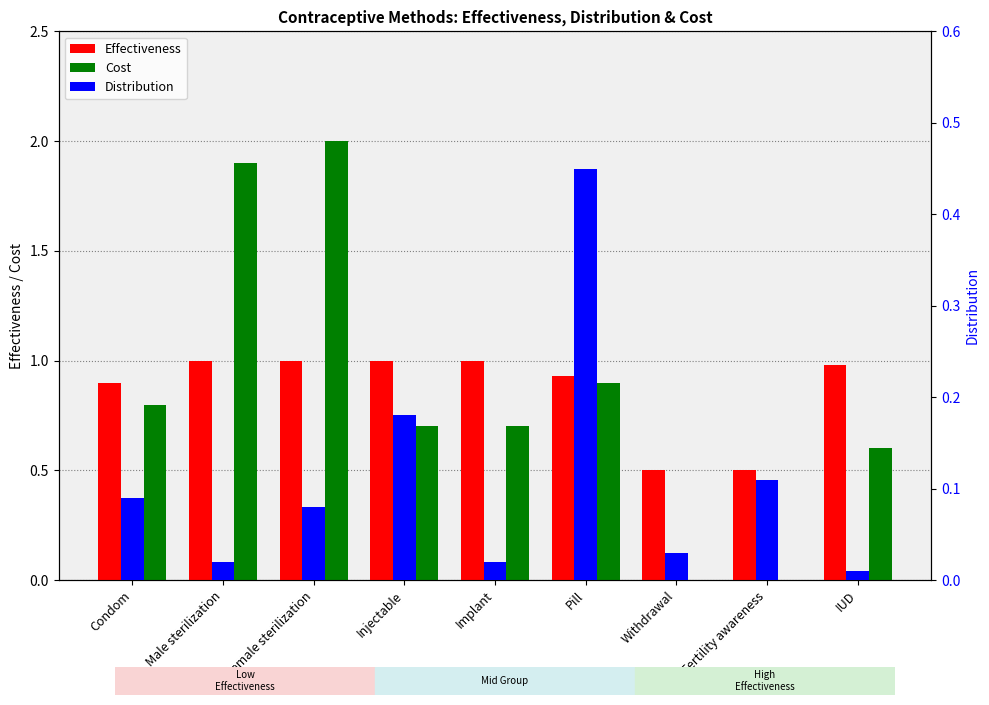

Which series has the widest spread of values?

Cost